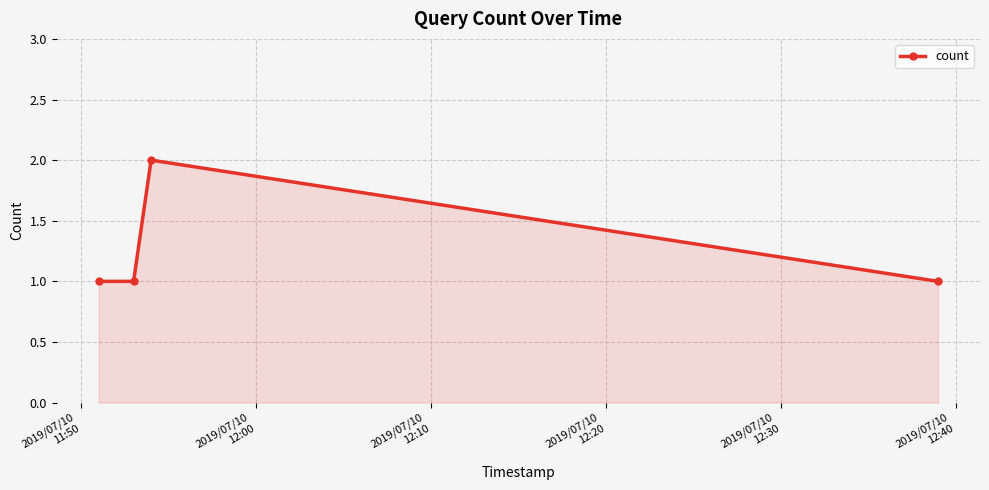

Does the chart have visible grid lines?

Yes